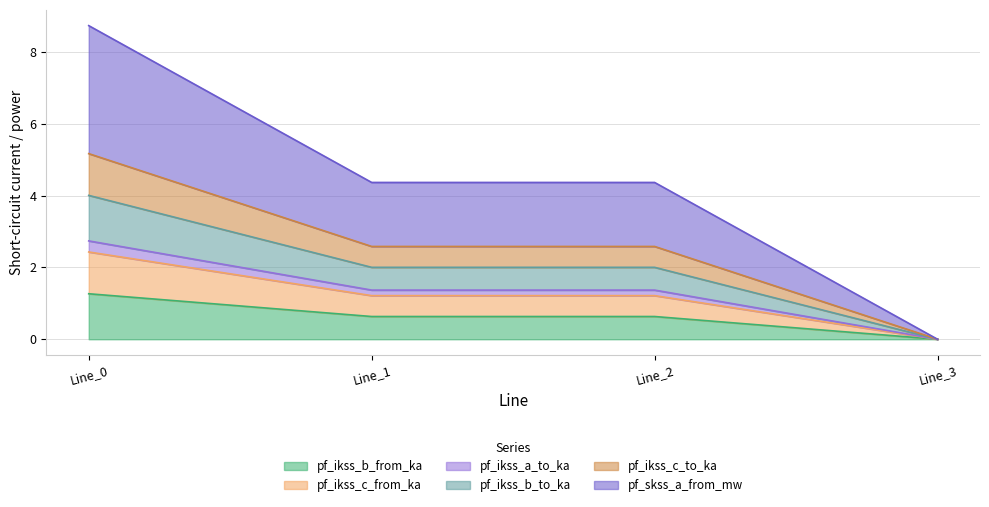

What are all the series names shown in the legend?

pf_ikss_b_from_ka, pf_ikss_c_from_ka, pf_ikss_a_to_ka, pf_ikss_b_to_ka, pf_ikss_c_to_ka, pf_skss_a_from_mw